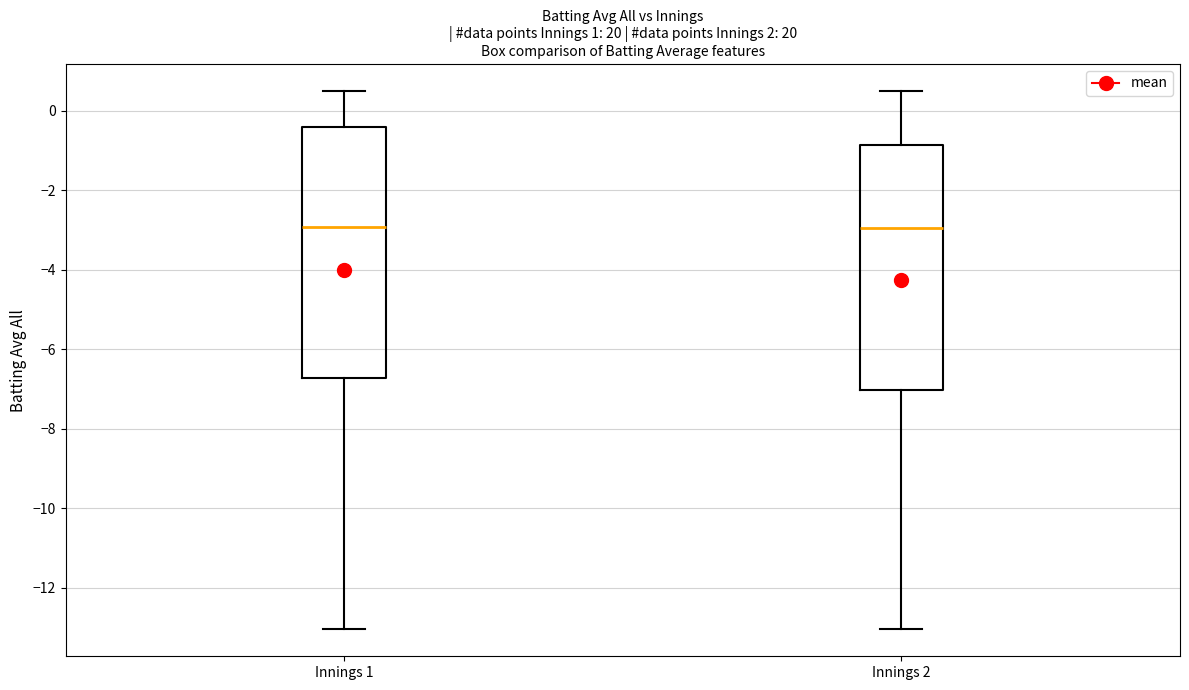

Reading left to right, transcribe this box plot: for each box, give where its median line is, the range the box spans, and where its two whiskers end, as read against the y-axis. The values are not printed on the chart, so give them approximately, as read against the axis.

Innings 1: median -3.0, box -6.8 to -0.4, whiskers -13.0 to 0.6
Innings 2: median -3.0, box -7.0 to -0.8, whiskers -13.0 to 0.6